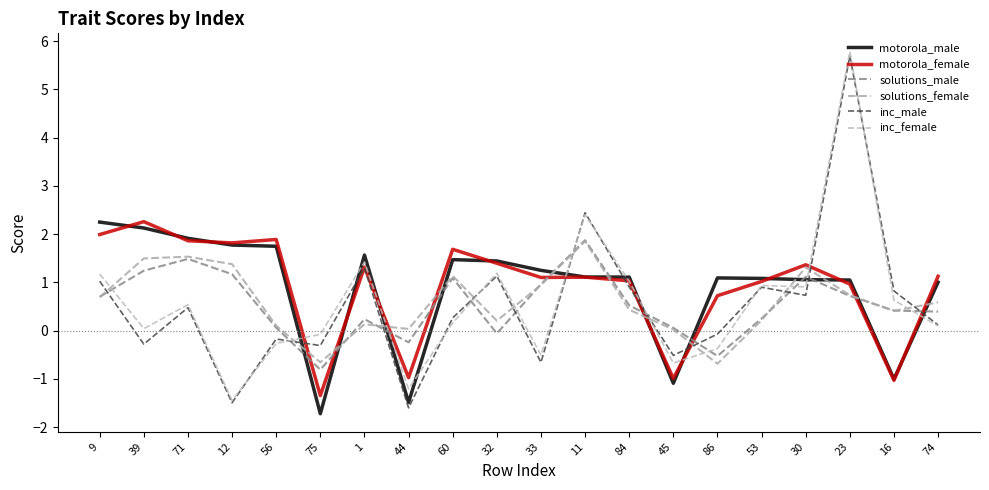

Is it true that solutions_male equals 0.4 at 53?

False